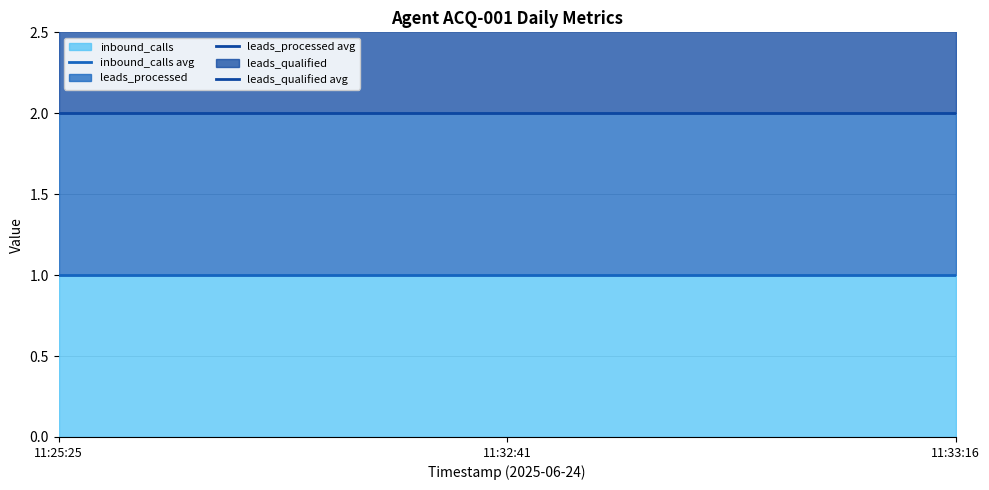

Where is inbound_calls avg nearest to the value 1?

11:25:25